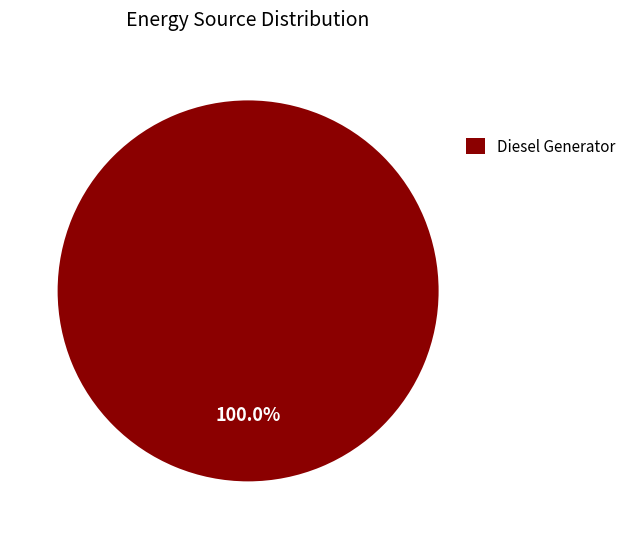

How many segments does this pie chart have?

1